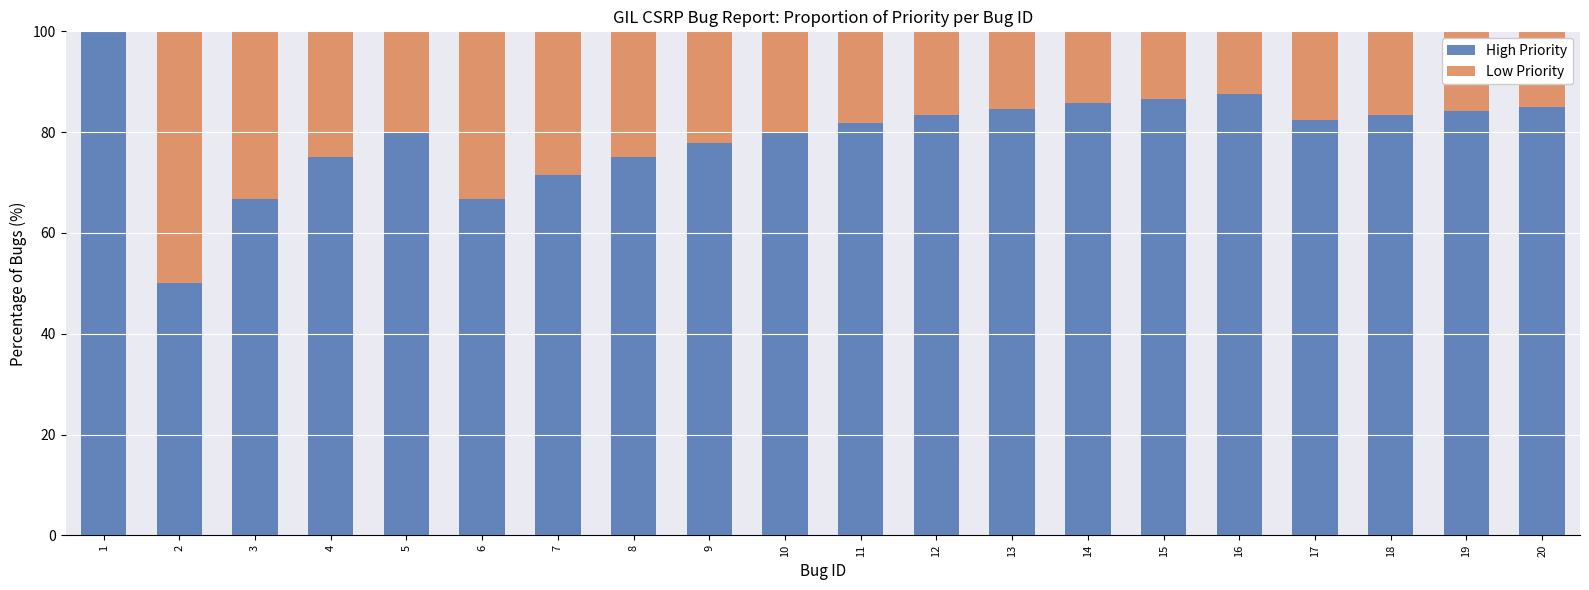

Read the High Priority value at 2.

50.0